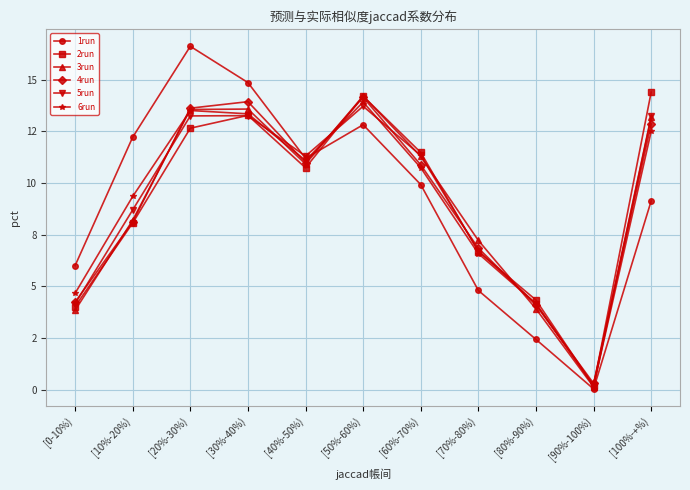

Does the chart have visible grid lines?

Yes